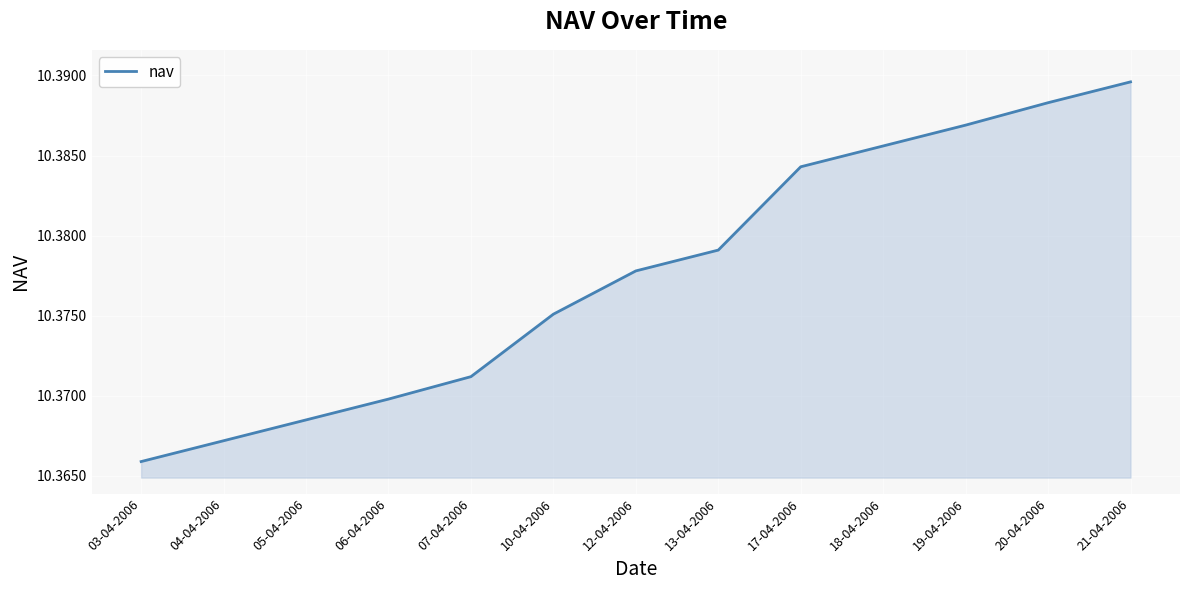

At which category does the chart reach its peak across all series?

21-04-2006